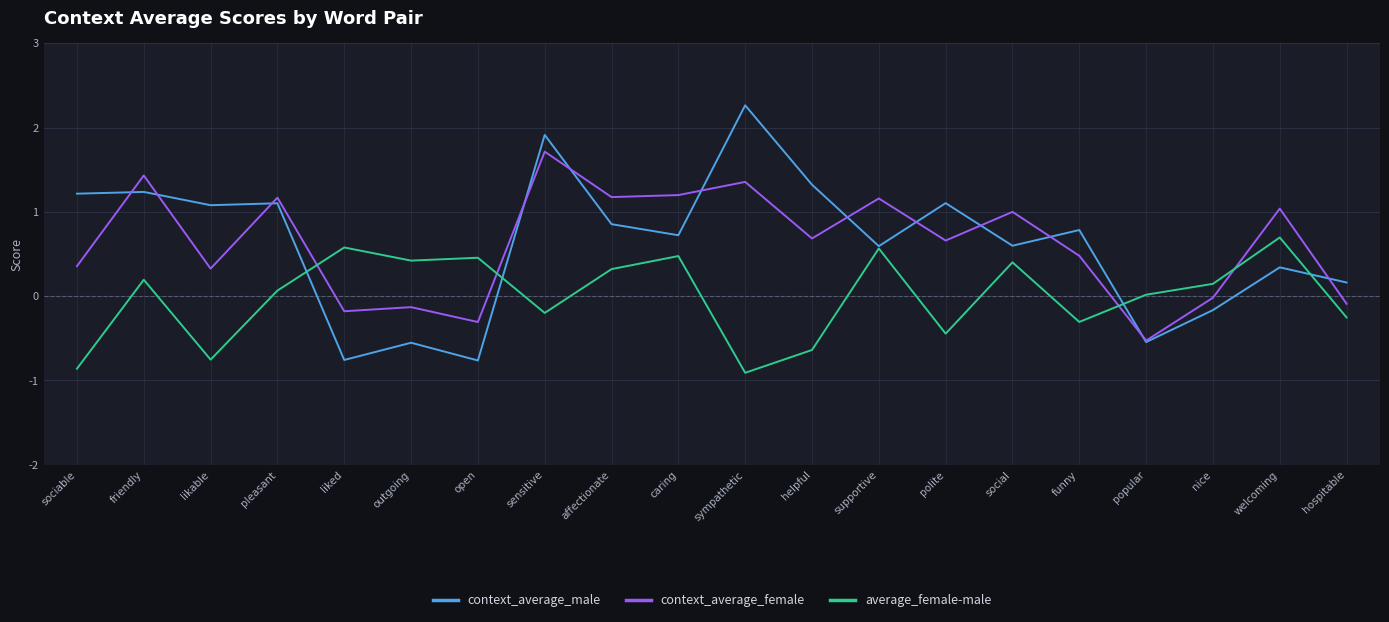

Where do context_average_female and context_average_male first cross each other?

sociable and friendly